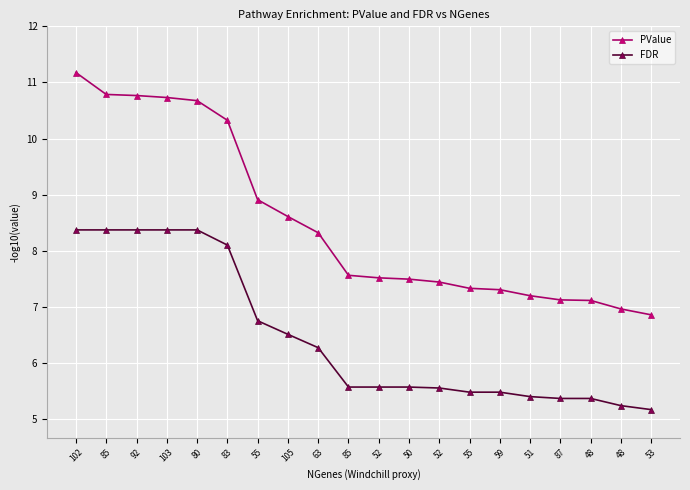

What is the sum of the PValue values at 105 and 55?

17.5